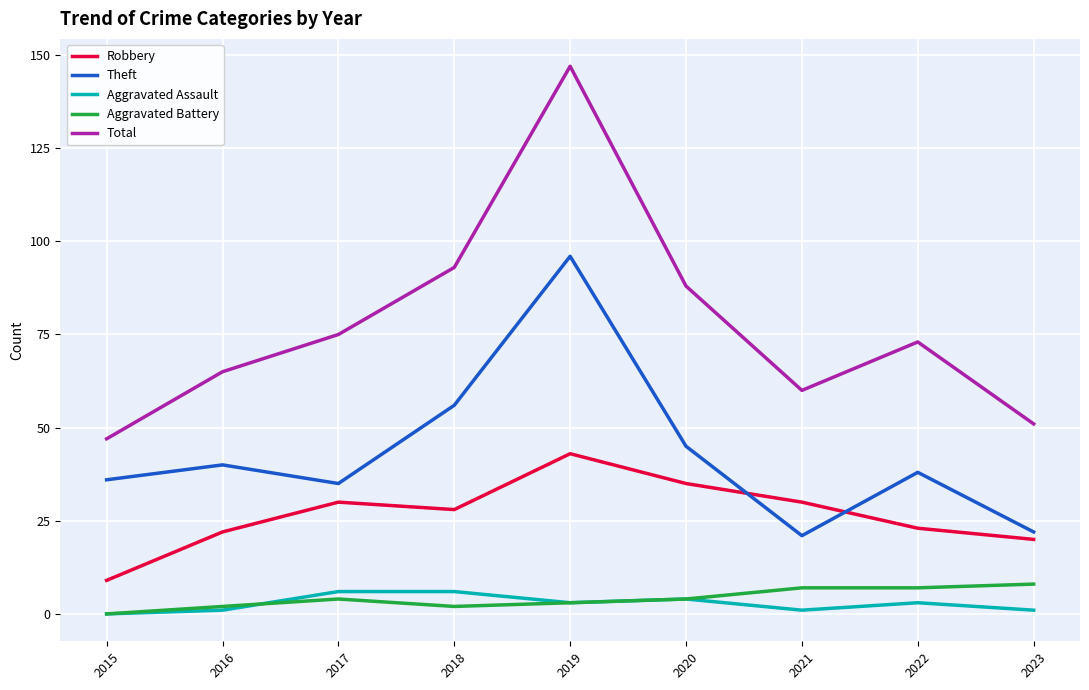

How many distinct data groups are displayed?

5